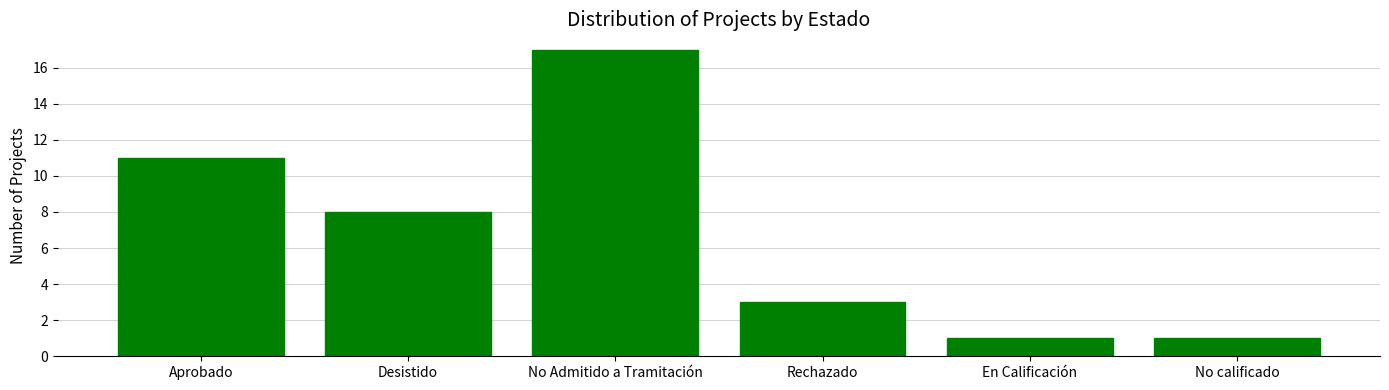

What is the difference between the maximum and second lowest values?

16